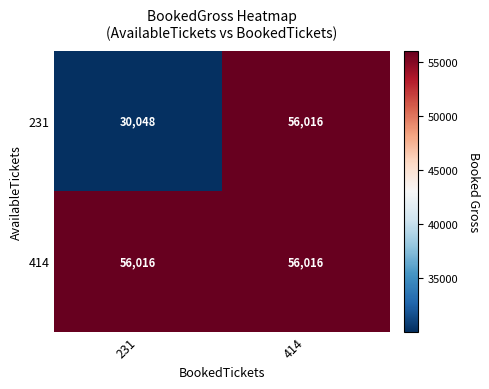

What is the smallest value displayed?

30048